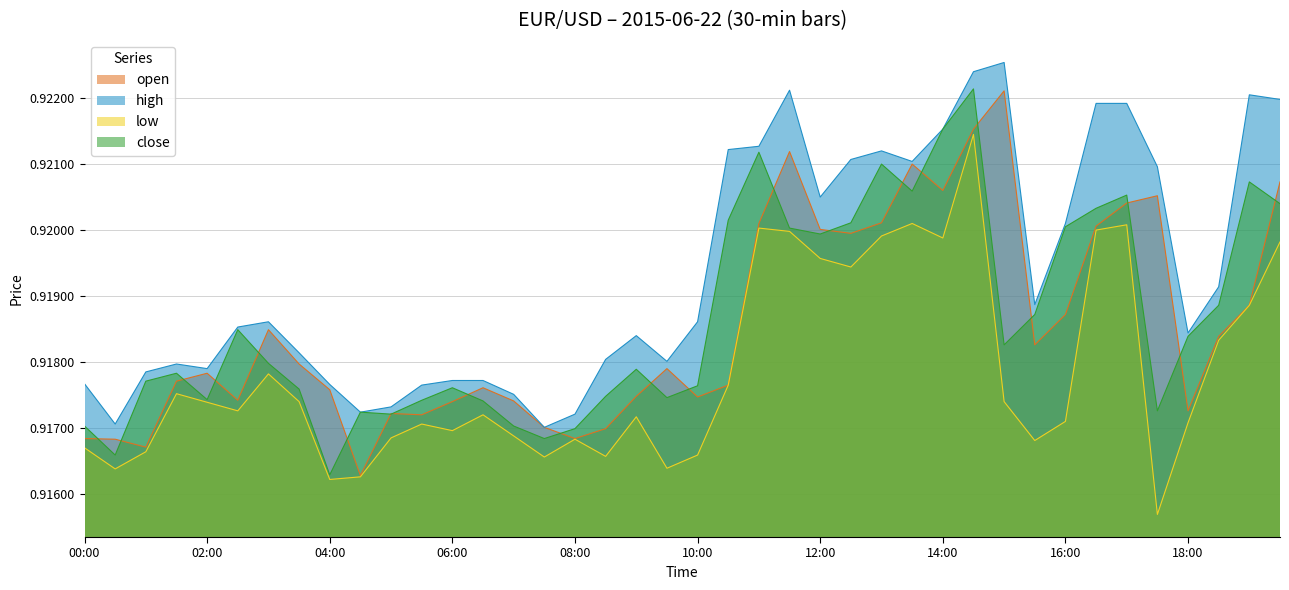

What is the approximate value of low at 06:30?

0.9